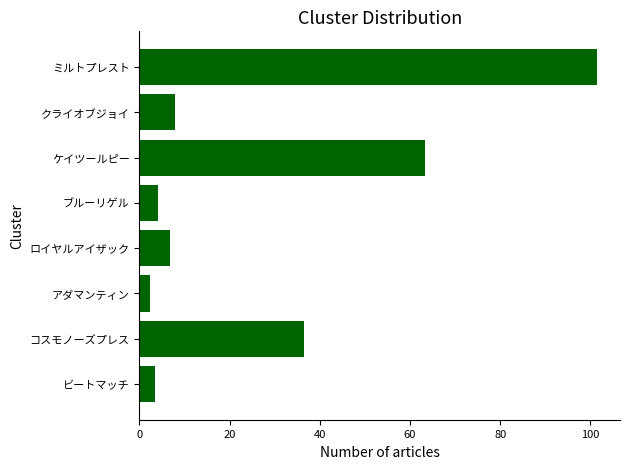

True or false: the data shows 36.5 at コスモノーズプレス.

True